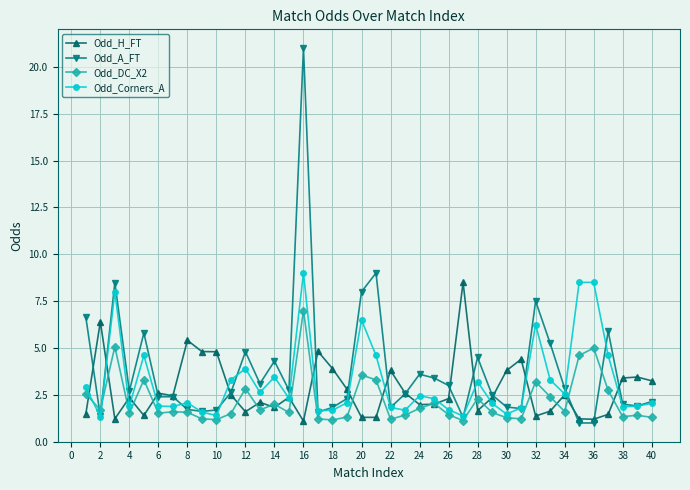

How many lines are shown in the chart?

4